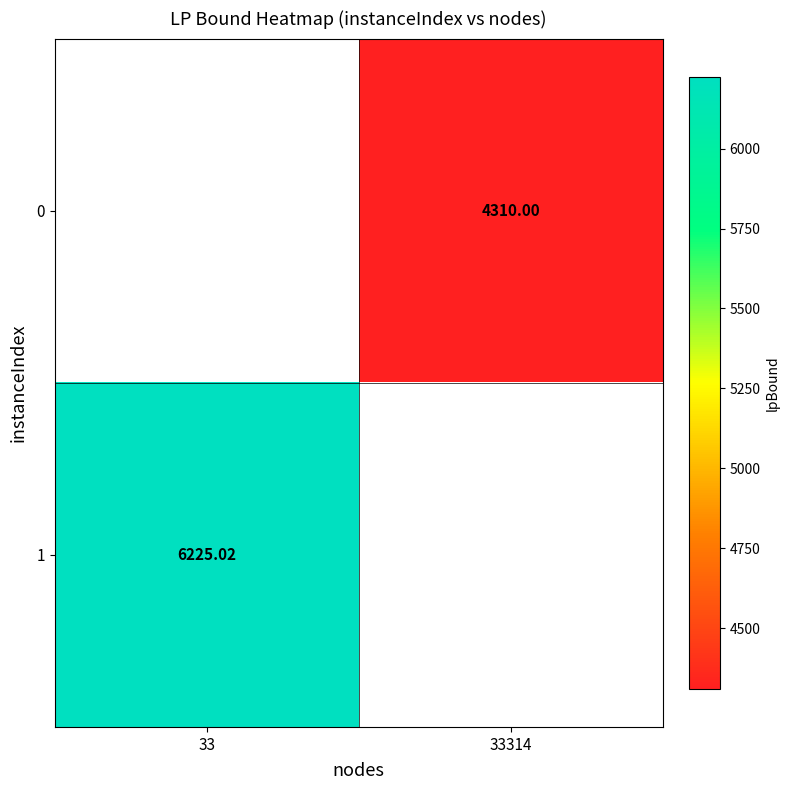

Rank the categories by 0 value from lowest to highest.

33, 33314